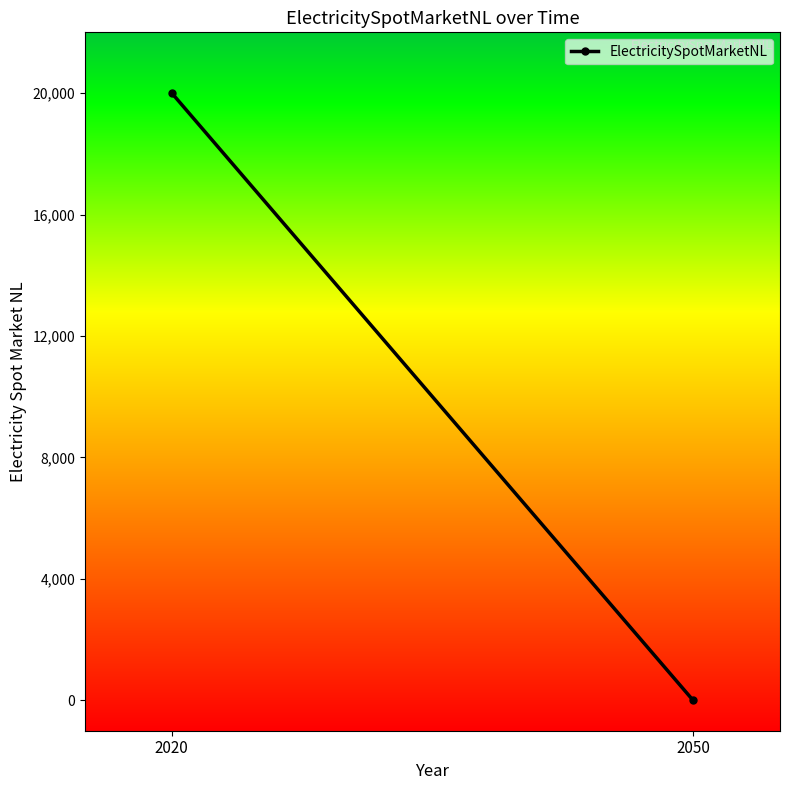

Count the number of data series in this chart.

1